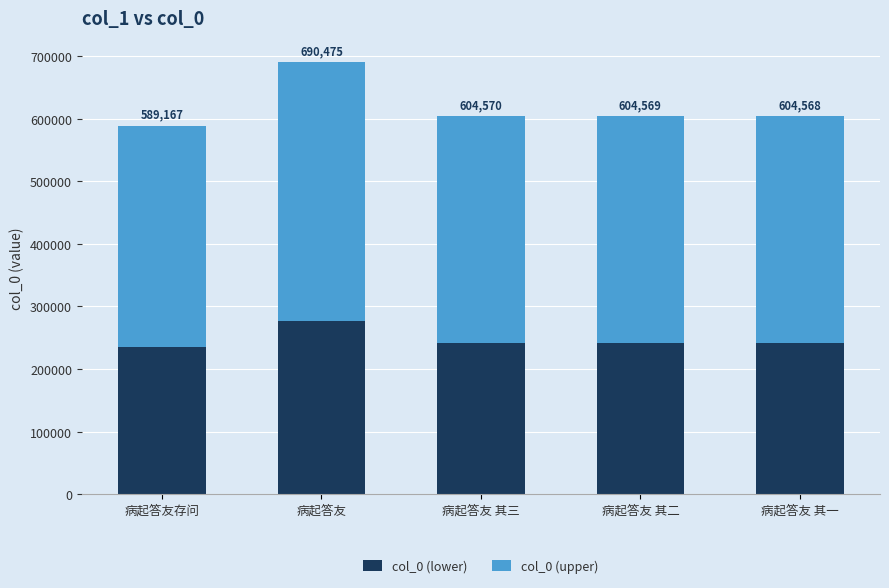

Does the chart contain any negative values?

No